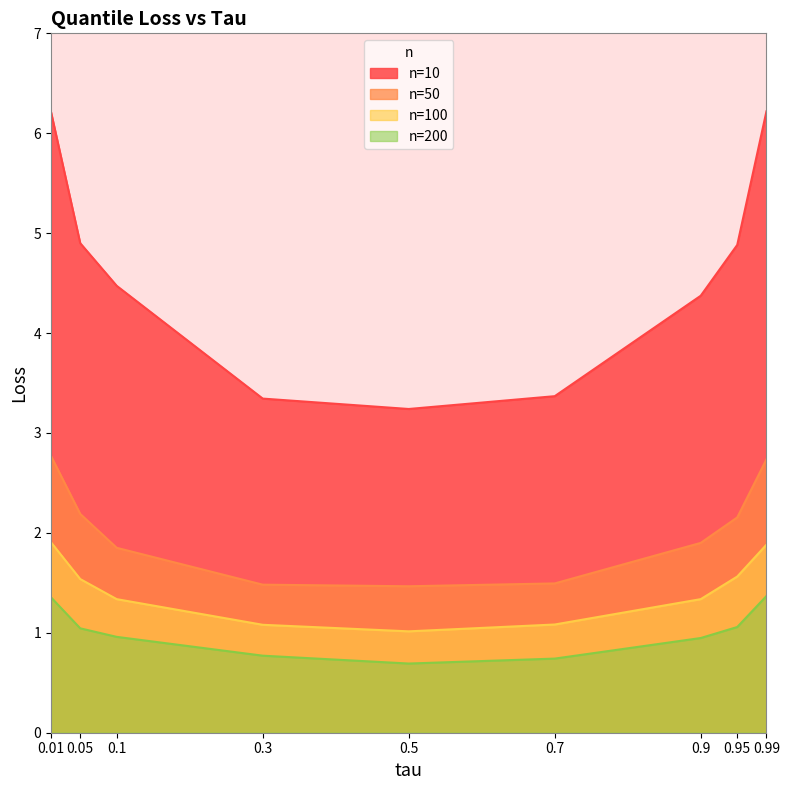

What are all the series names shown in the legend?

n=10, n=50, n=100, n=200